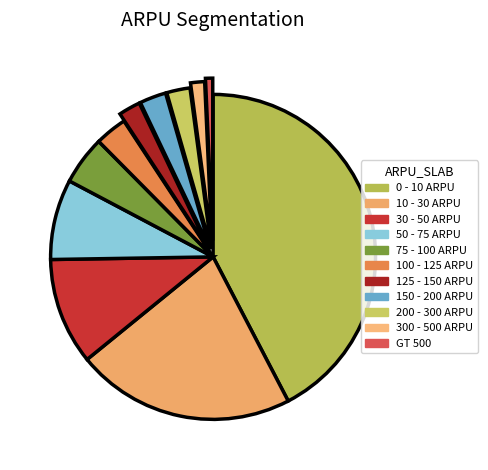

How many slices are in this pie chart?

11